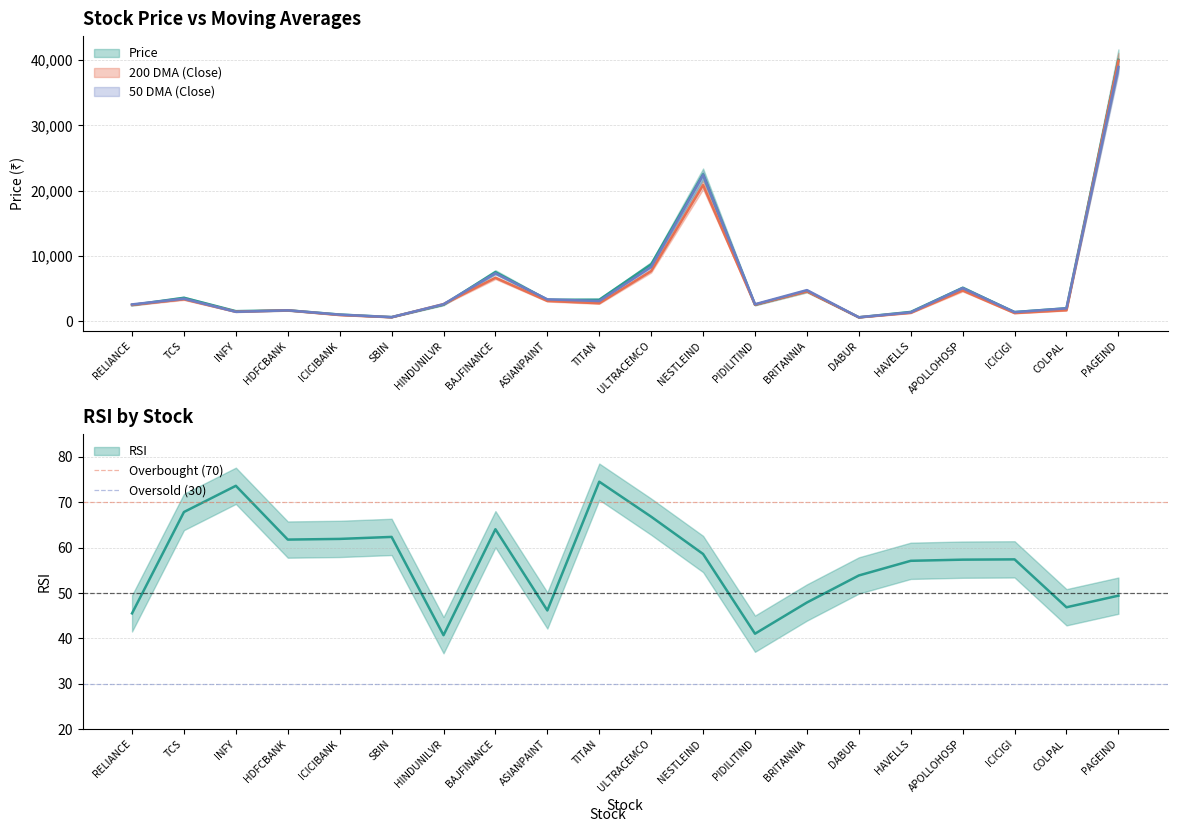

What is the approximate value of Overbought (70) at TCS?

70